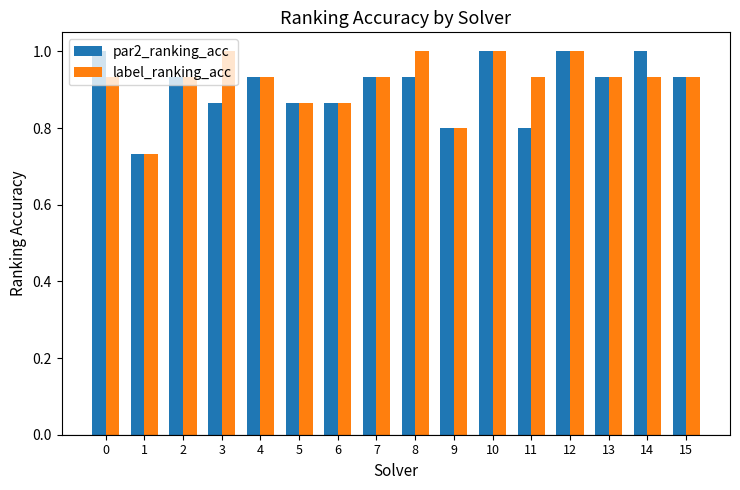

List the series in order of their overall mean, lowest first.

par2_ranking_acc, label_ranking_acc